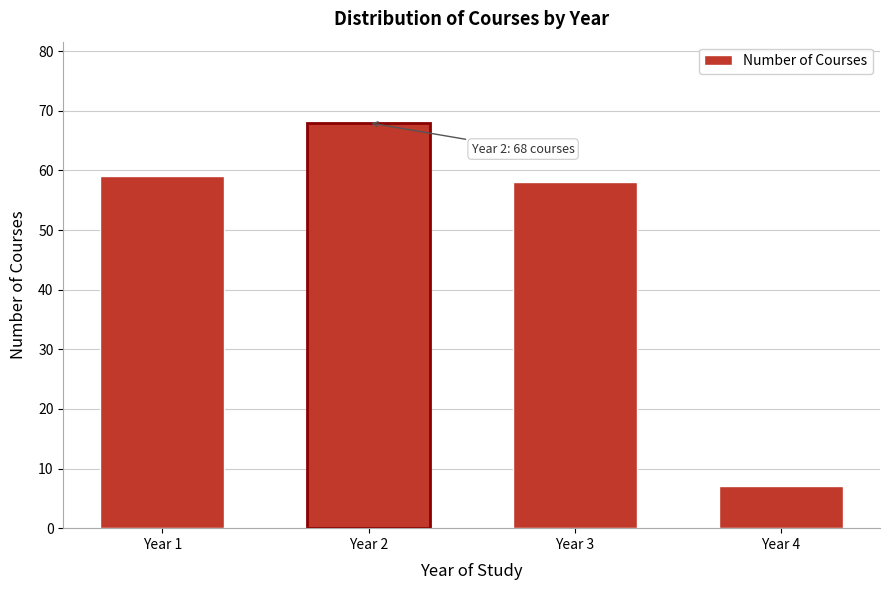

Reading right to left, what are all the values shown in this chart?

7	58	68	59